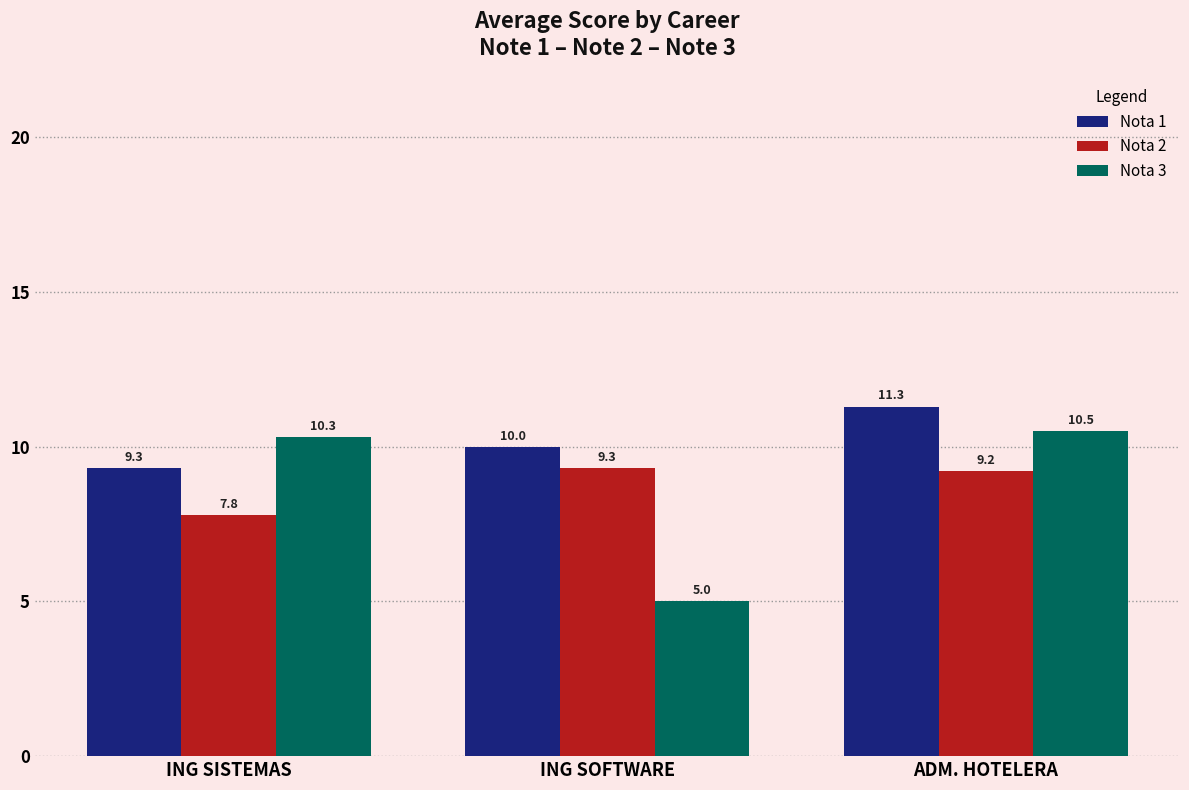

What is the average value of the Nota 3 series?

8.6